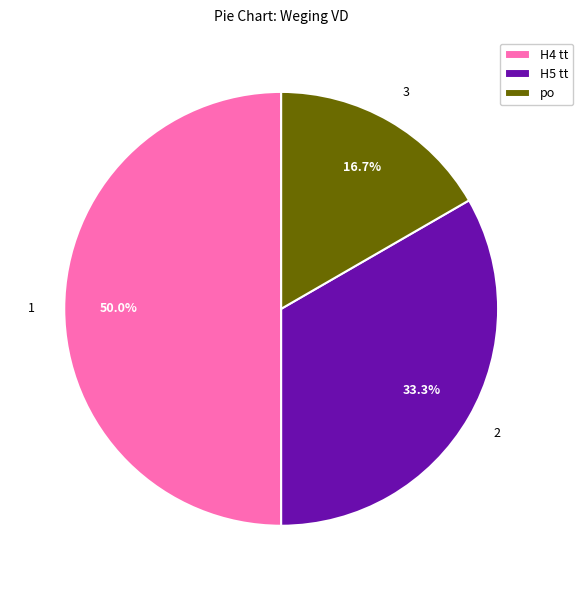

Does po account for over 50% of the chart?

No